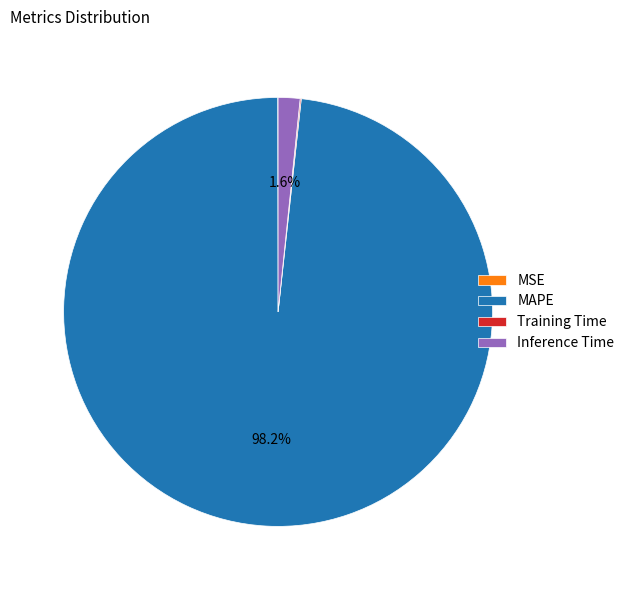

Is there a majority slice in this chart?

Yes